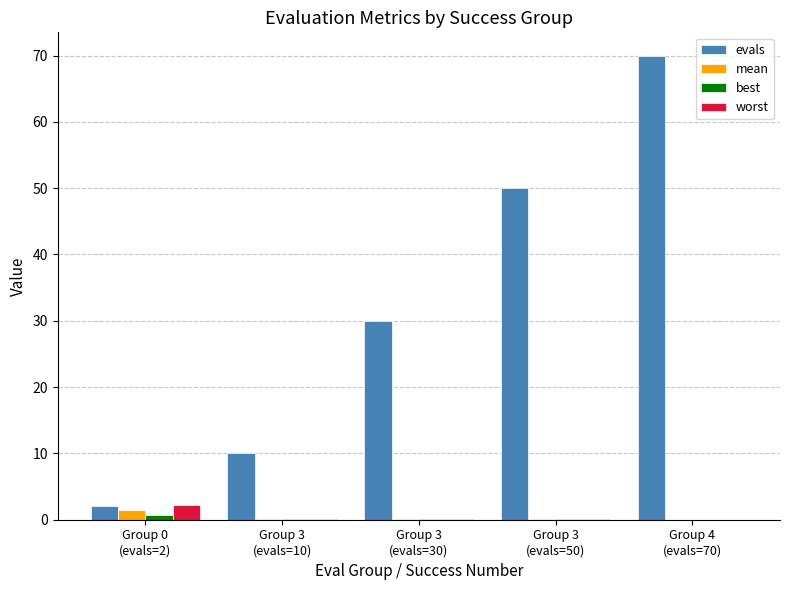

Which series has the largest total across all categories?

evals